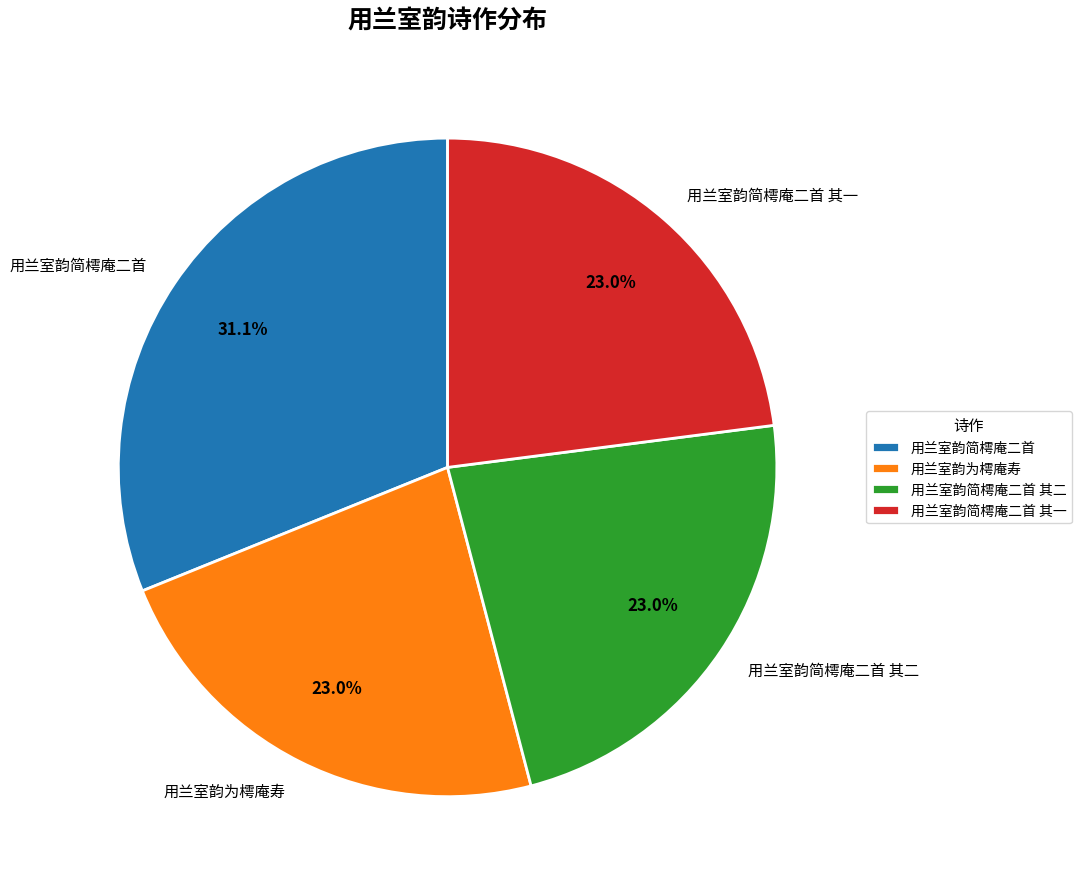

How much of the chart is everything except 用兰室韵简樗庵二首?

68.9%